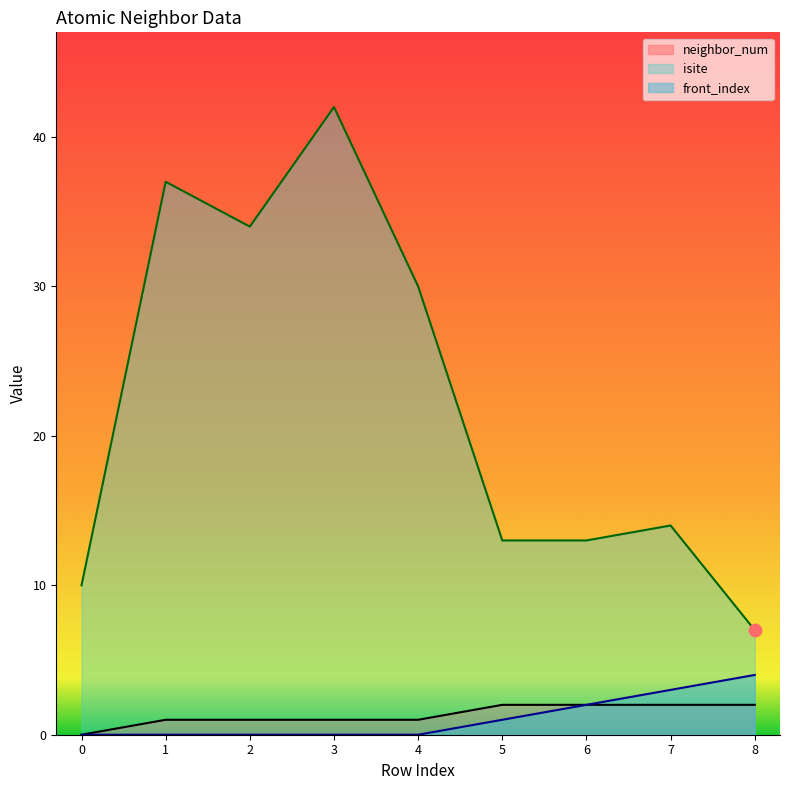

Which series reaches the maximum Y coordinate?

isite